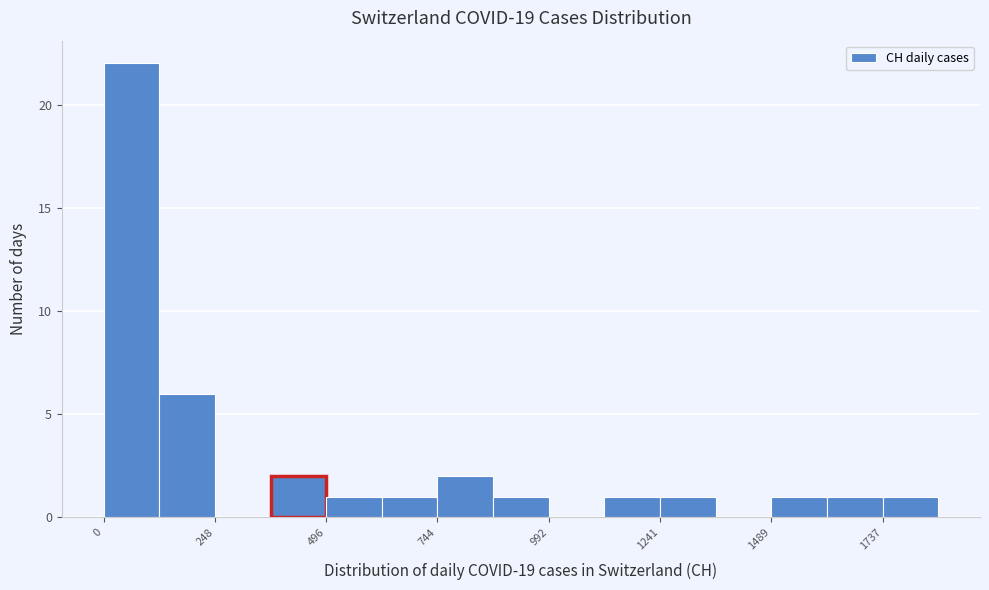

Read against the x-axis, roughly where is the centre of the tallest bar?

50